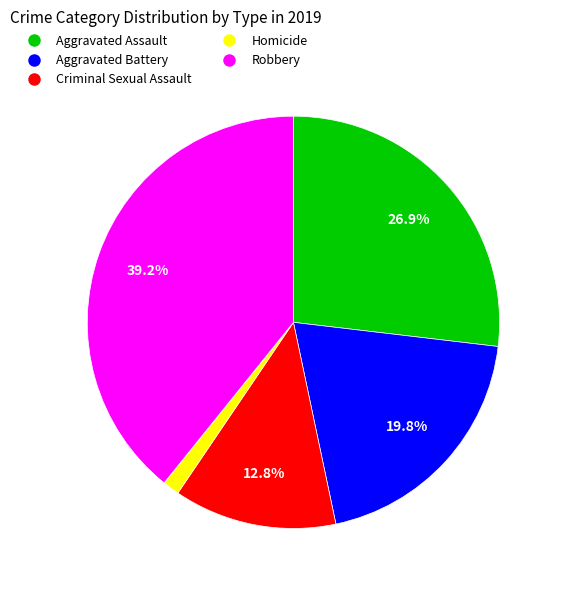

To the nearest percent, what portion does Homicide represent?

1%